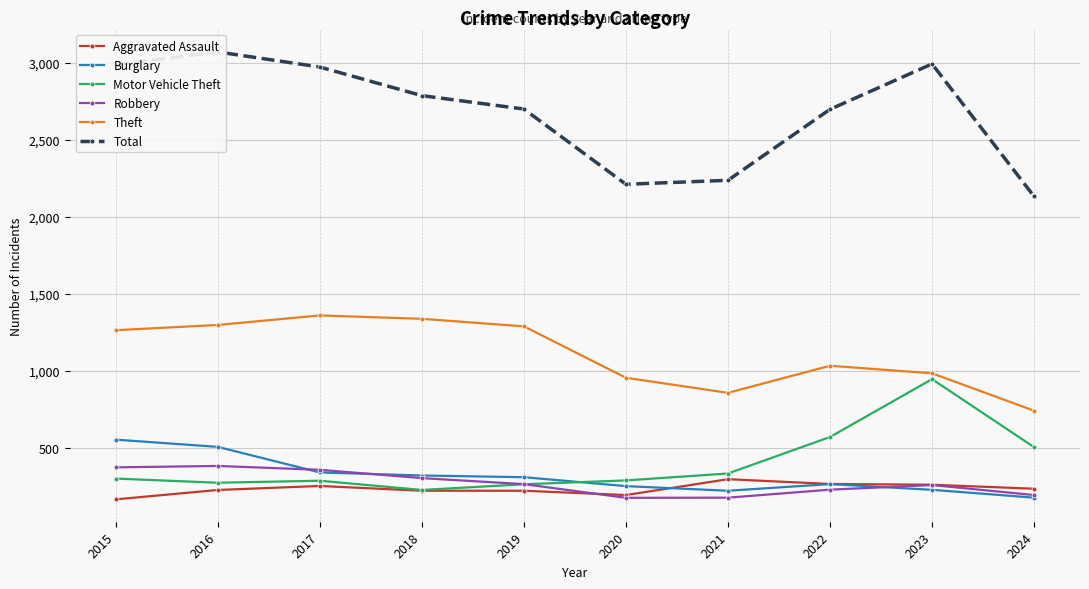

What is the smallest value displayed?

164